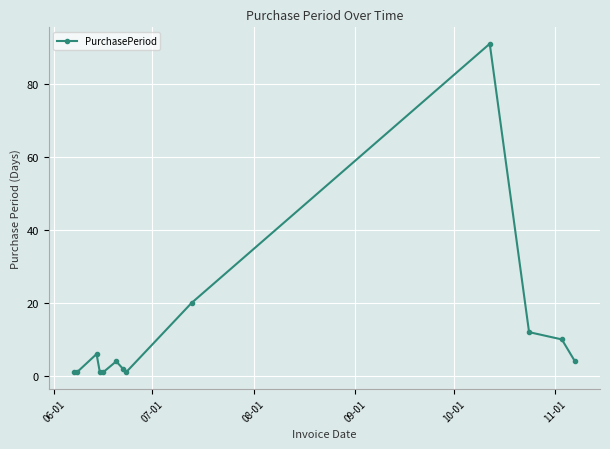

What is the difference between the second highest and minimum values?

19